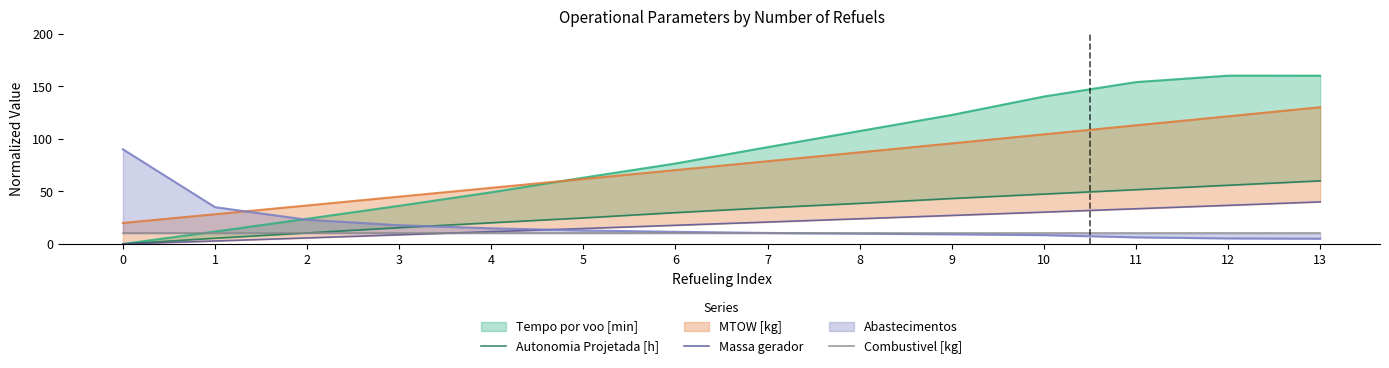

Between 9 and 13, which series saw the biggest shift?

Autonomia Projetada [h]